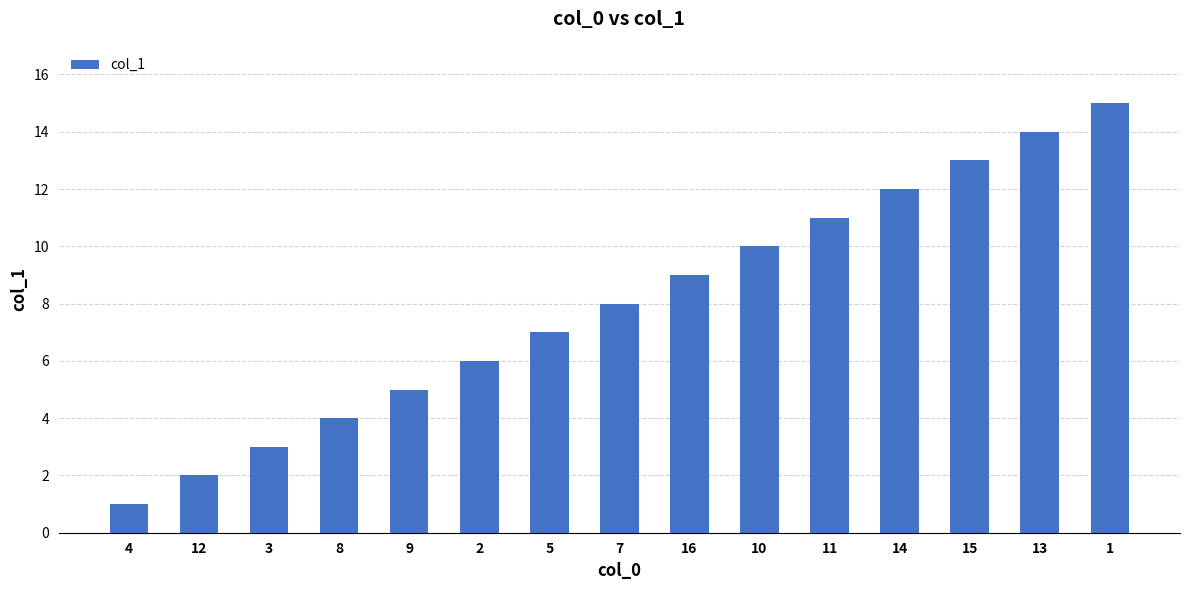

Rank the categories by value from lowest to highest.

4, 12, 3, 8, 9, 2, 5, 7, 16, 10, 11, 14, 15, 13, 1